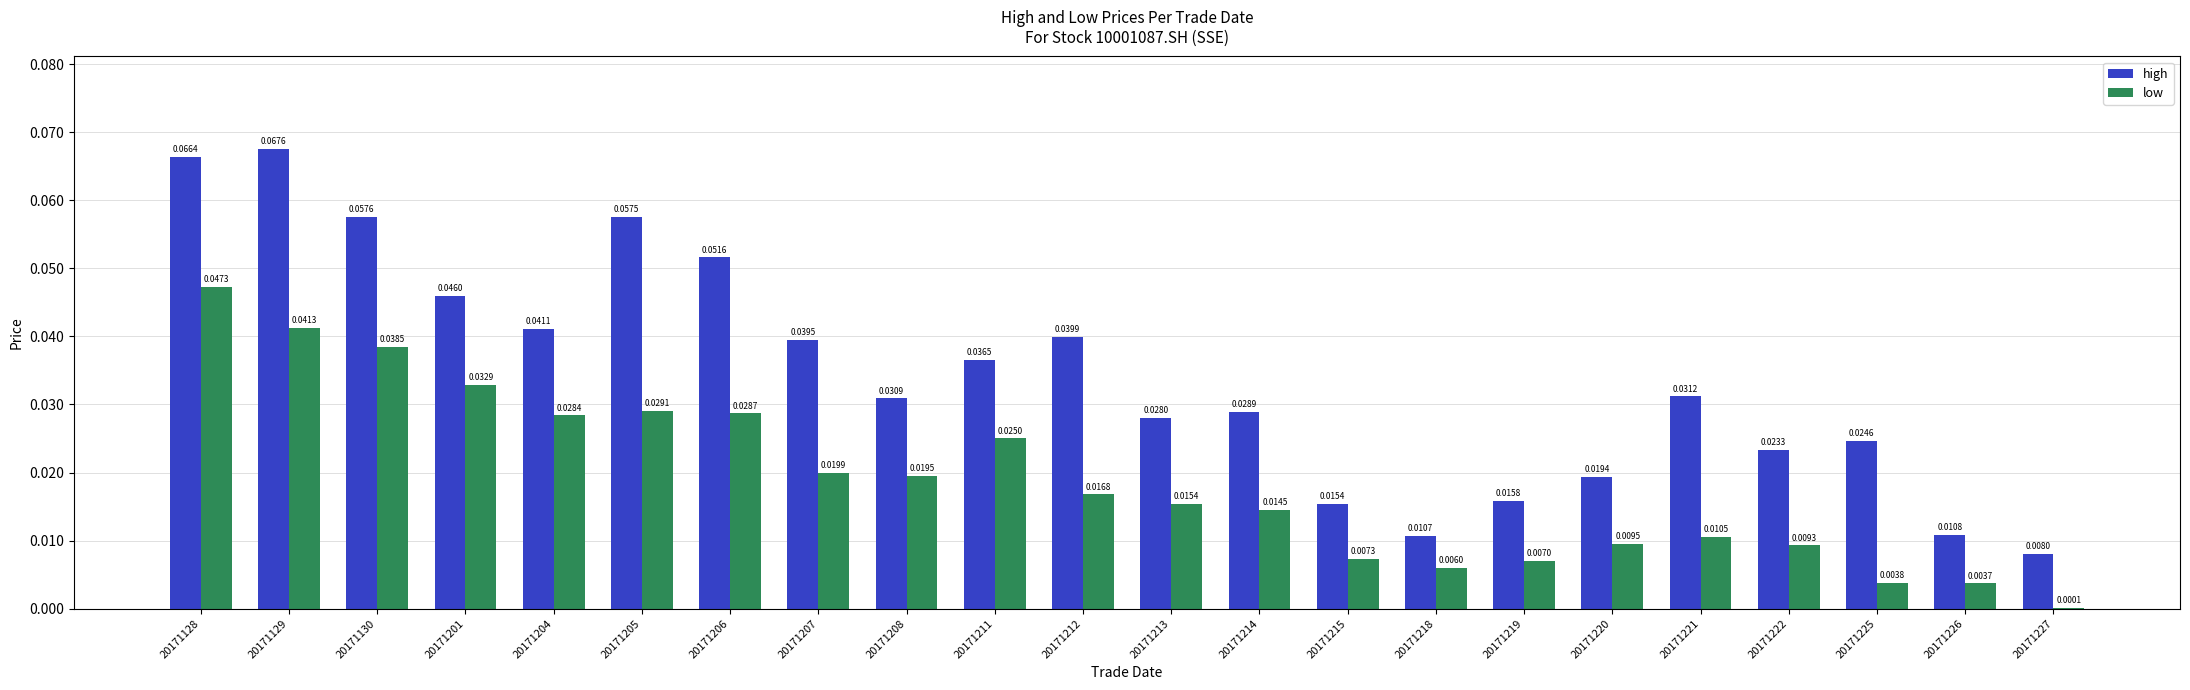

At which label is low closest to 0?

20171227